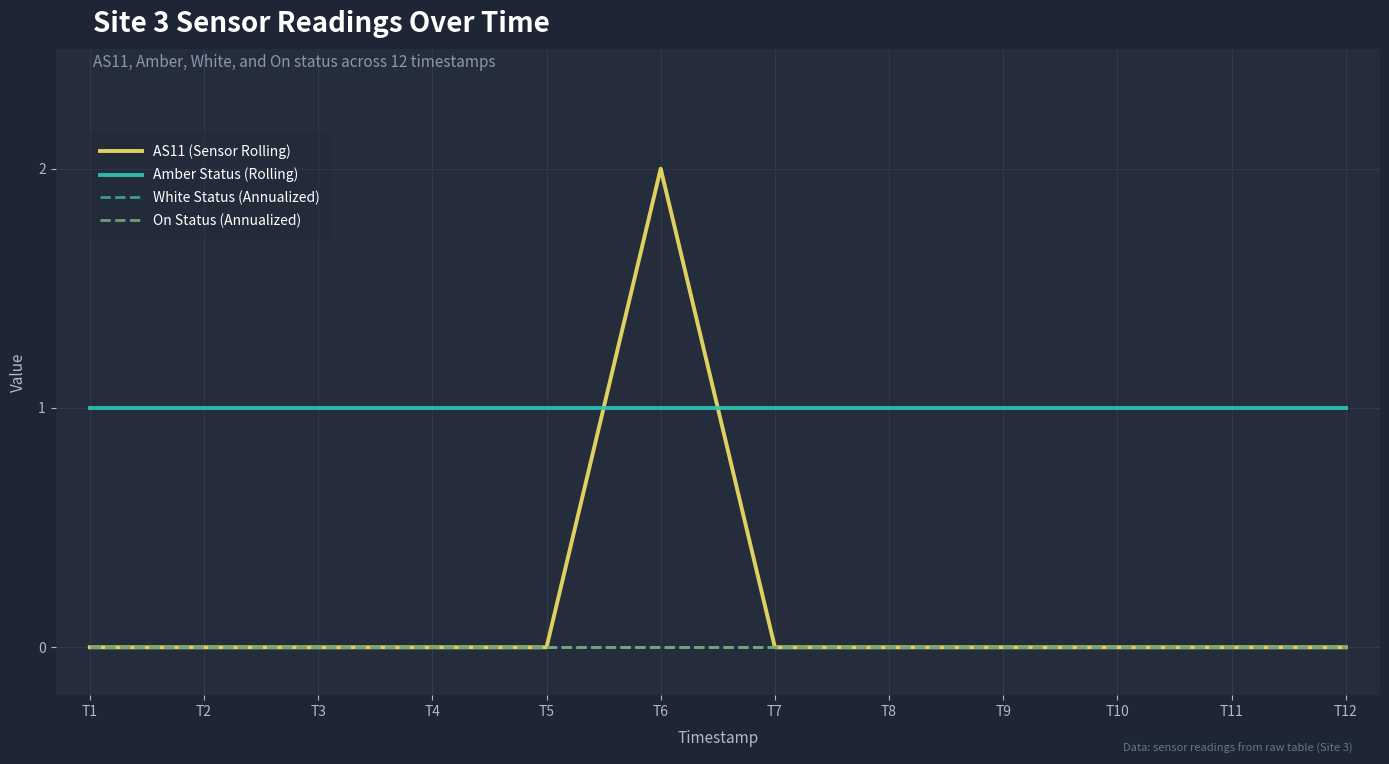

List the labels in order of White Status (Annualized) value, largest first.

T1, T2, T3, T4, T5, T6, T7, T8, T9, T10, T11, T12